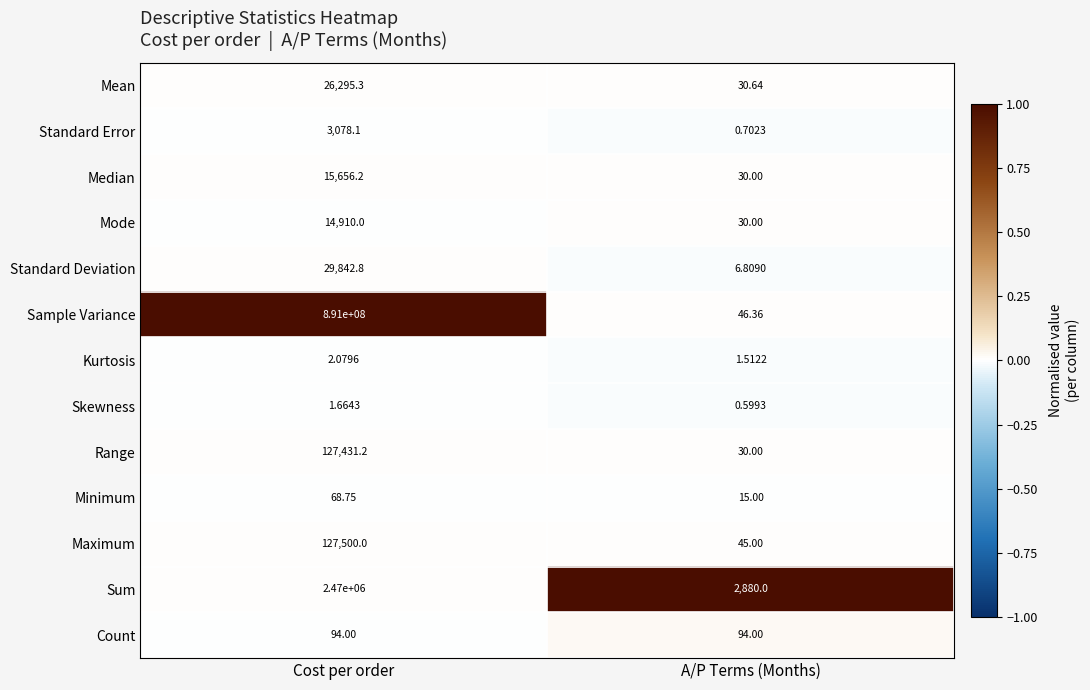

List the series in order of their peak value, lowest first.

Skewness, Kurtosis, Minimum, Count, Standard Error, Mode, Median, Mean, Standard Deviation, Range, Maximum, Sum, Sample Variance